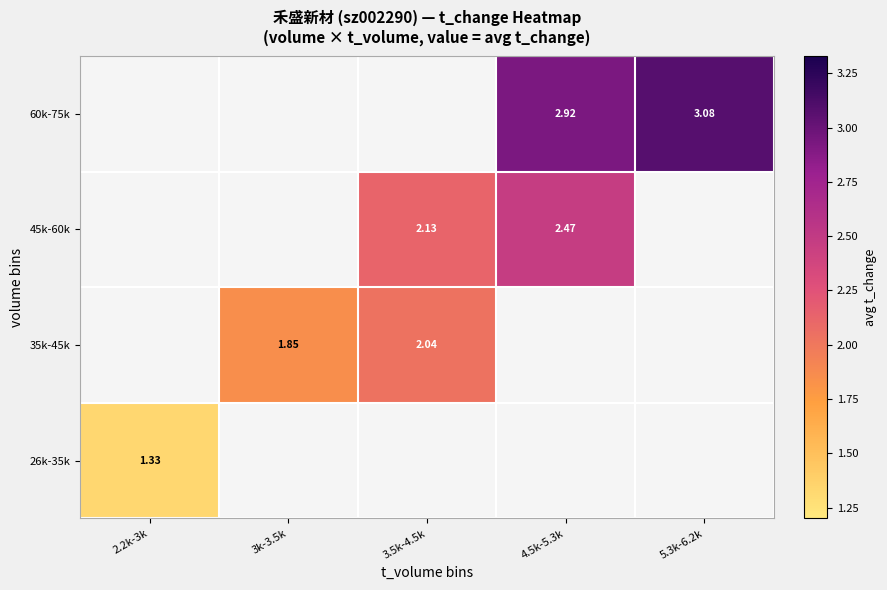

The 35k-45k series shows 2.0 at 3.5k-4.5k. True or false?

True